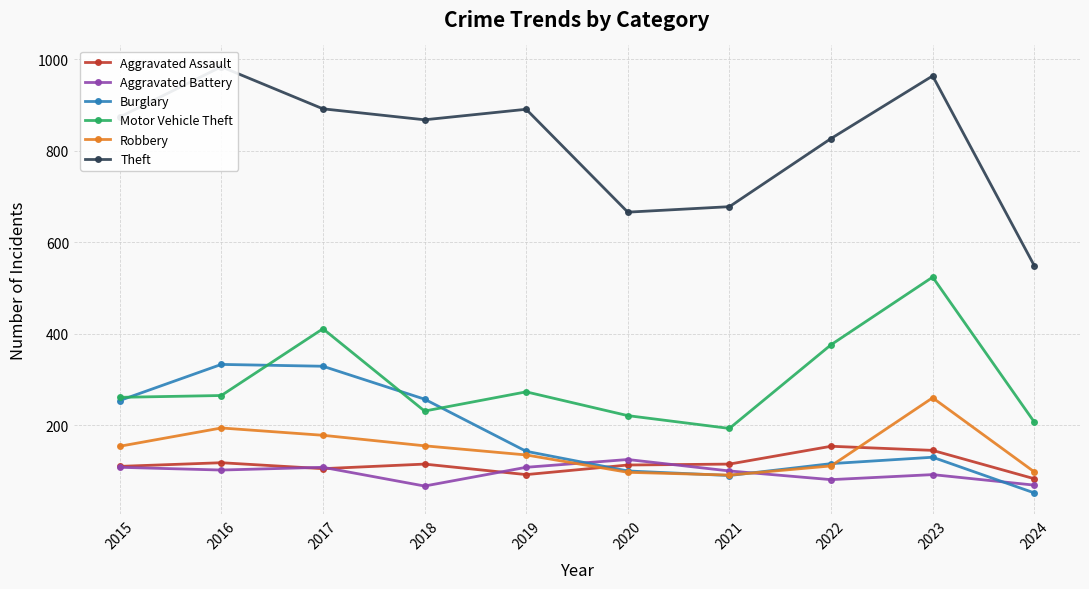

Reading right to left, extract all data points from this chart.

Aggravated Assault: 2024=83	2023=145	2022=154	2021=115	2020=113	2019=92	2018=115	2017=105	2016=118	2015=110
Aggravated Battery: 2024=69	2023=92	2022=81	2021=100	2020=125	2019=108	2018=67	2017=108	2016=102	2015=108
Burglary: 2024=52	2023=130	2022=116	2021=90	2020=100	2019=143	2018=257	2017=329	2016=333	2015=254
Motor Vehicle Theft: 2024=207	2023=524	2022=376	2021=193	2020=221	2019=273	2018=231	2017=411	2016=265	2015=261
Robbery: 2024=98	2023=260	2022=111	2021=91	2020=97	2019=135	2018=155	2017=178	2016=194	2015=154
Theft: 2024=549	2023=964	2022=827	2021=678	2020=666	2019=891	2018=868	2017=892	2016=984	2015=874